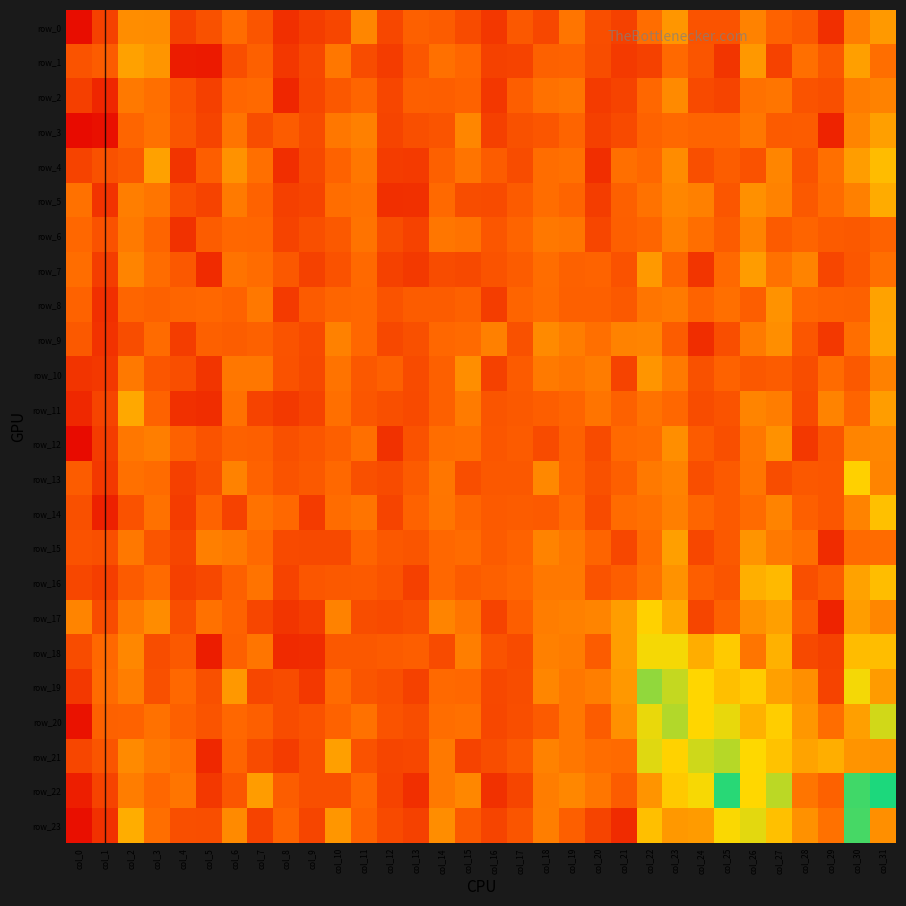

List the labels in order of row_11 value, smallest first.

col_0, col_5, col_4, col_8, col_9, col_7, col_1, col_13, col_28, col_24, col_12, col_25, col_16, col_11, col_17, col_18, col_14, col_21, col_3, col_30, col_19, col_23, col_10, col_6, col_22, col_20, col_15, col_27, col_29, col_26, col_31, col_2